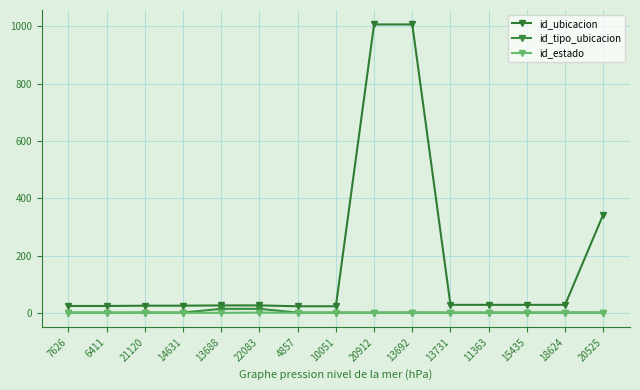

Is this an area chart (filled region under the line)?

No